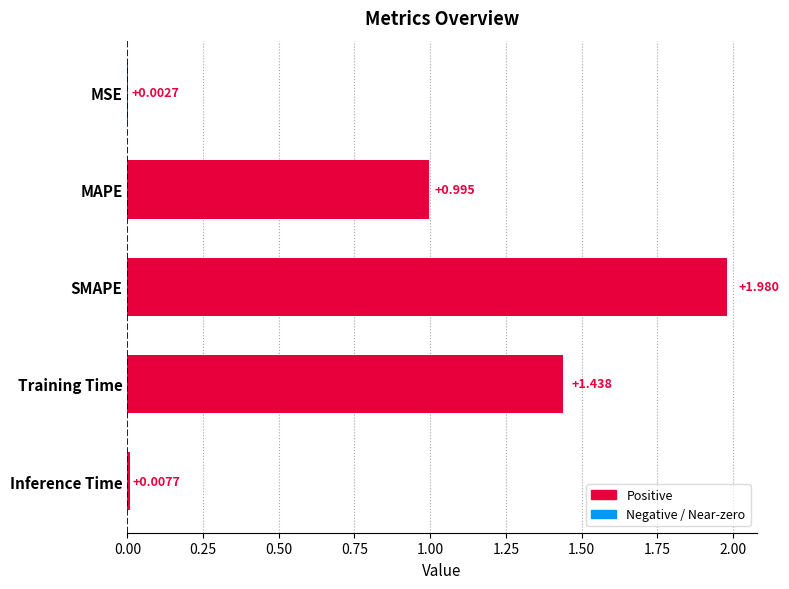

What is the sum of all values?

4.4